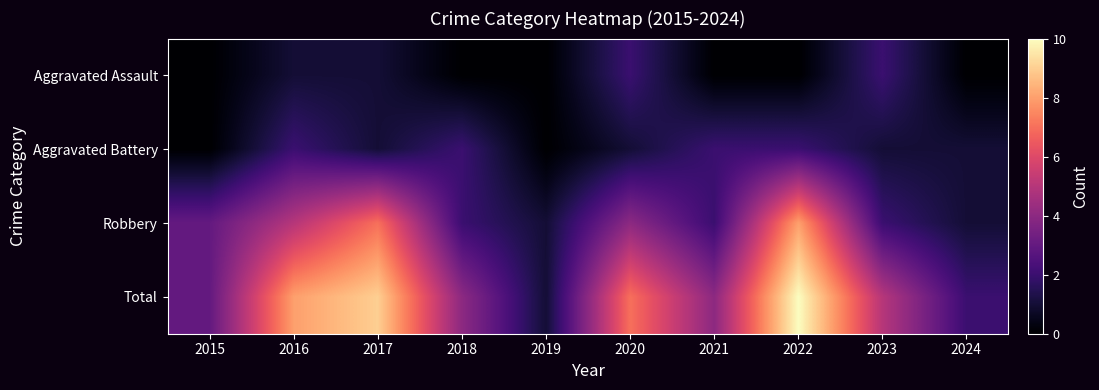

What is the total value across all series at 2019?

2